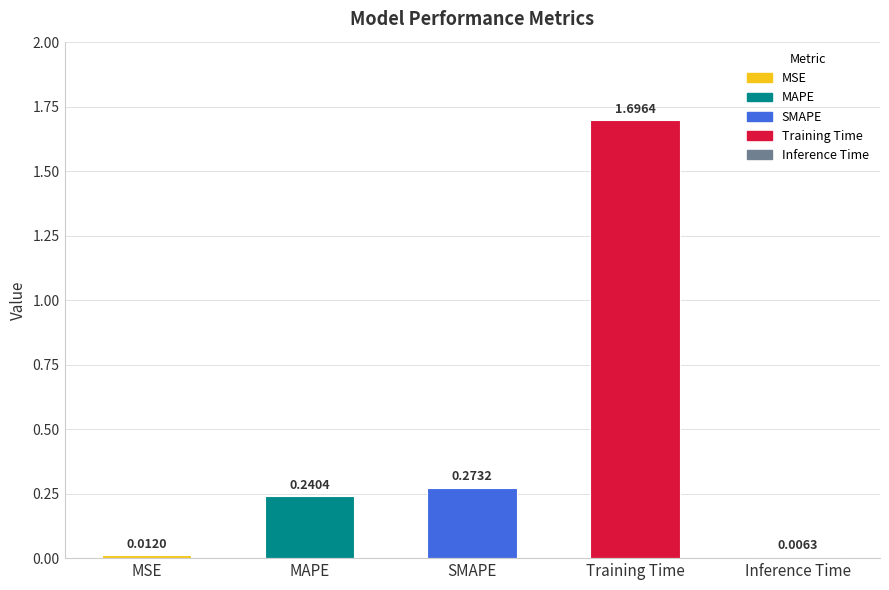

How many series are shown in this chart?

1